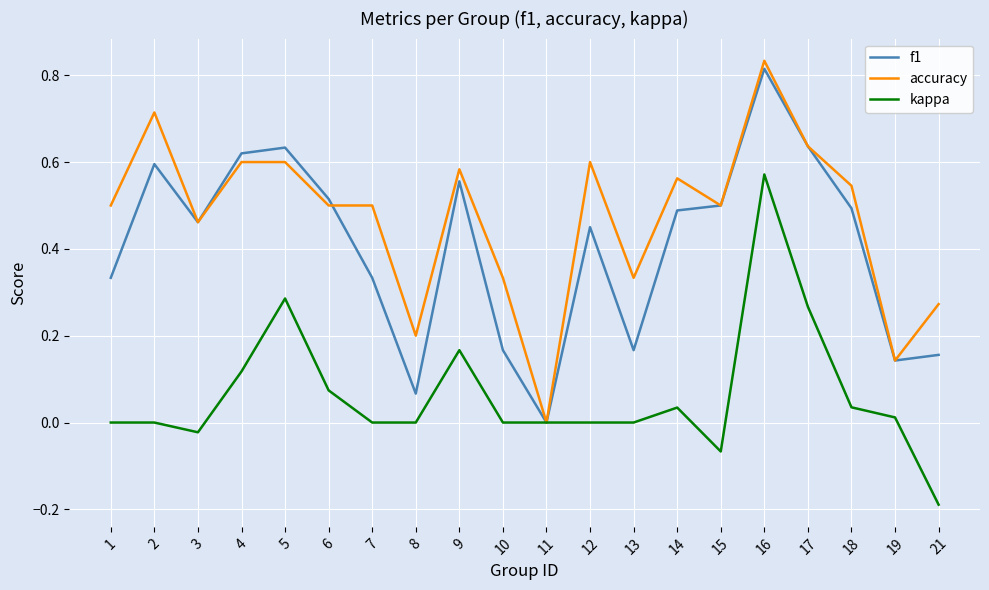

Which series has the largest range (max minus min)?

accuracy